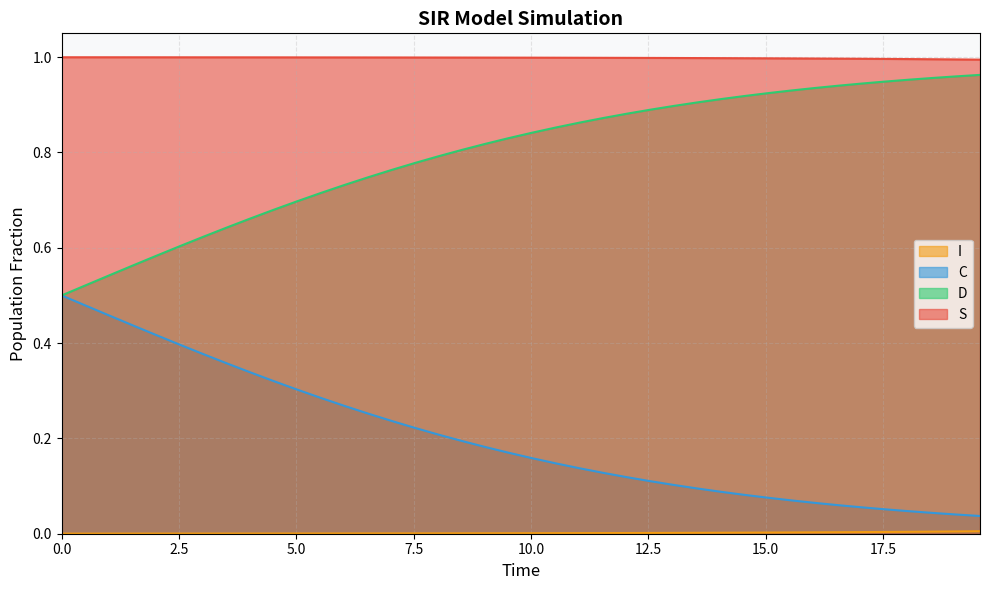

Which series has the largest total across all categories?

S